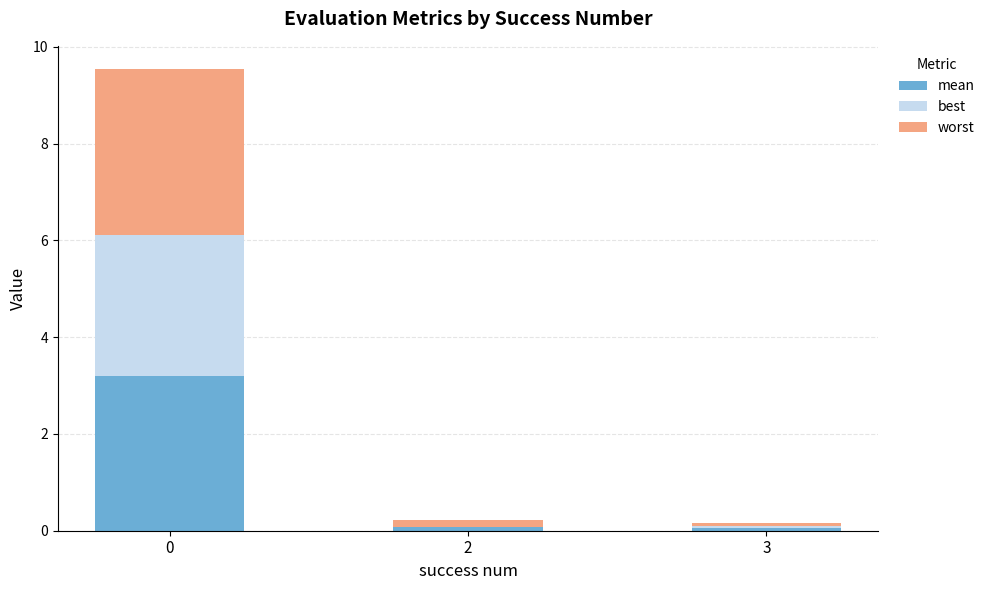

How many data points does each series have?

3